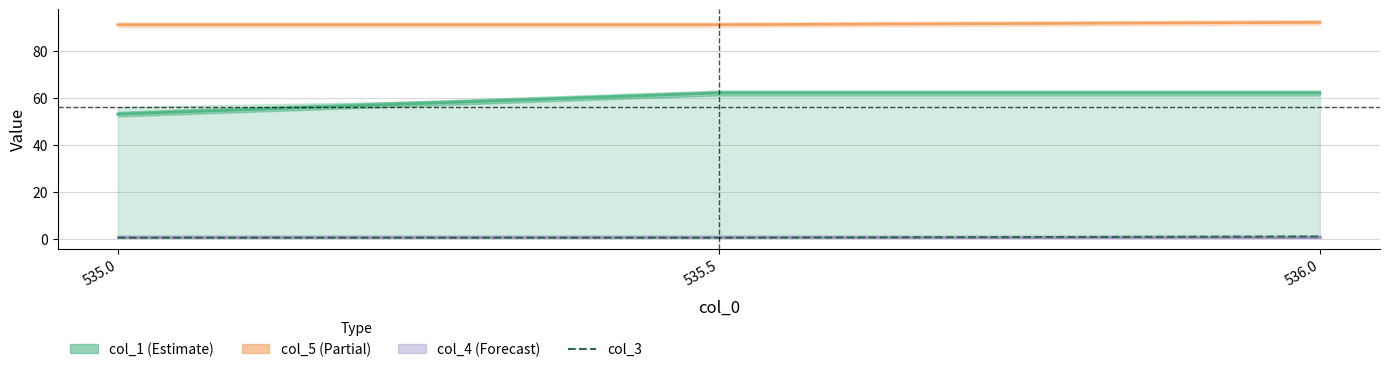

Rank the series by their maximum value, from lowest to highest.

col_4 (Forecast), col_3, col_1 (Estimate), col_5 (Partial)